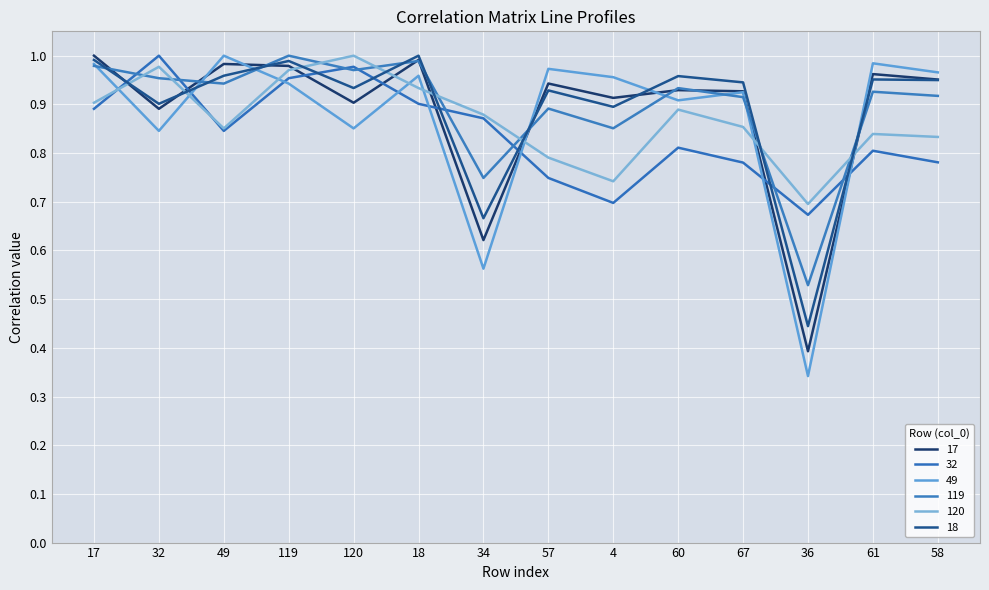

Which series ends up on top after the final intersection of 17 and 32?

17